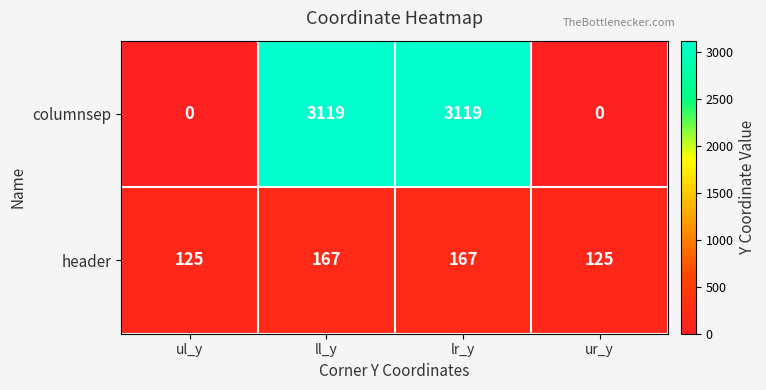

What is the maximum value shown in the chart?

3119